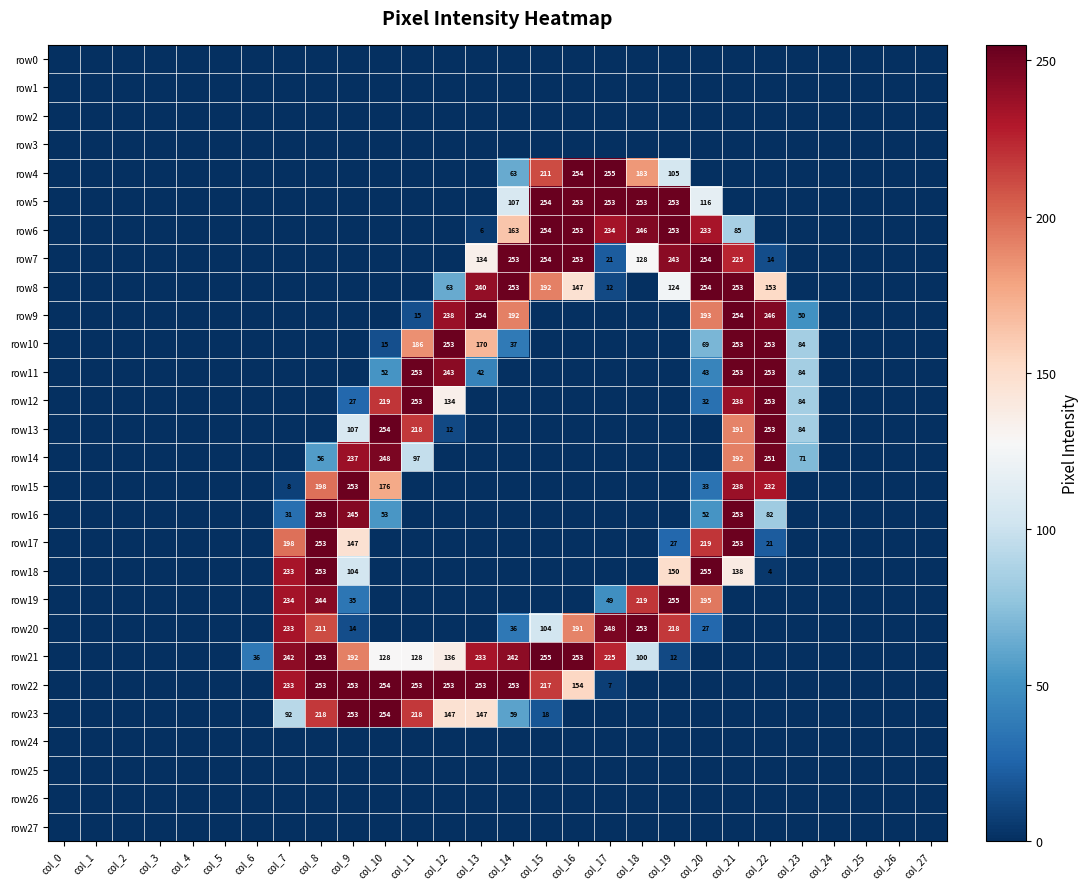

The value of row18 at col_22 is 4. True or false?

True